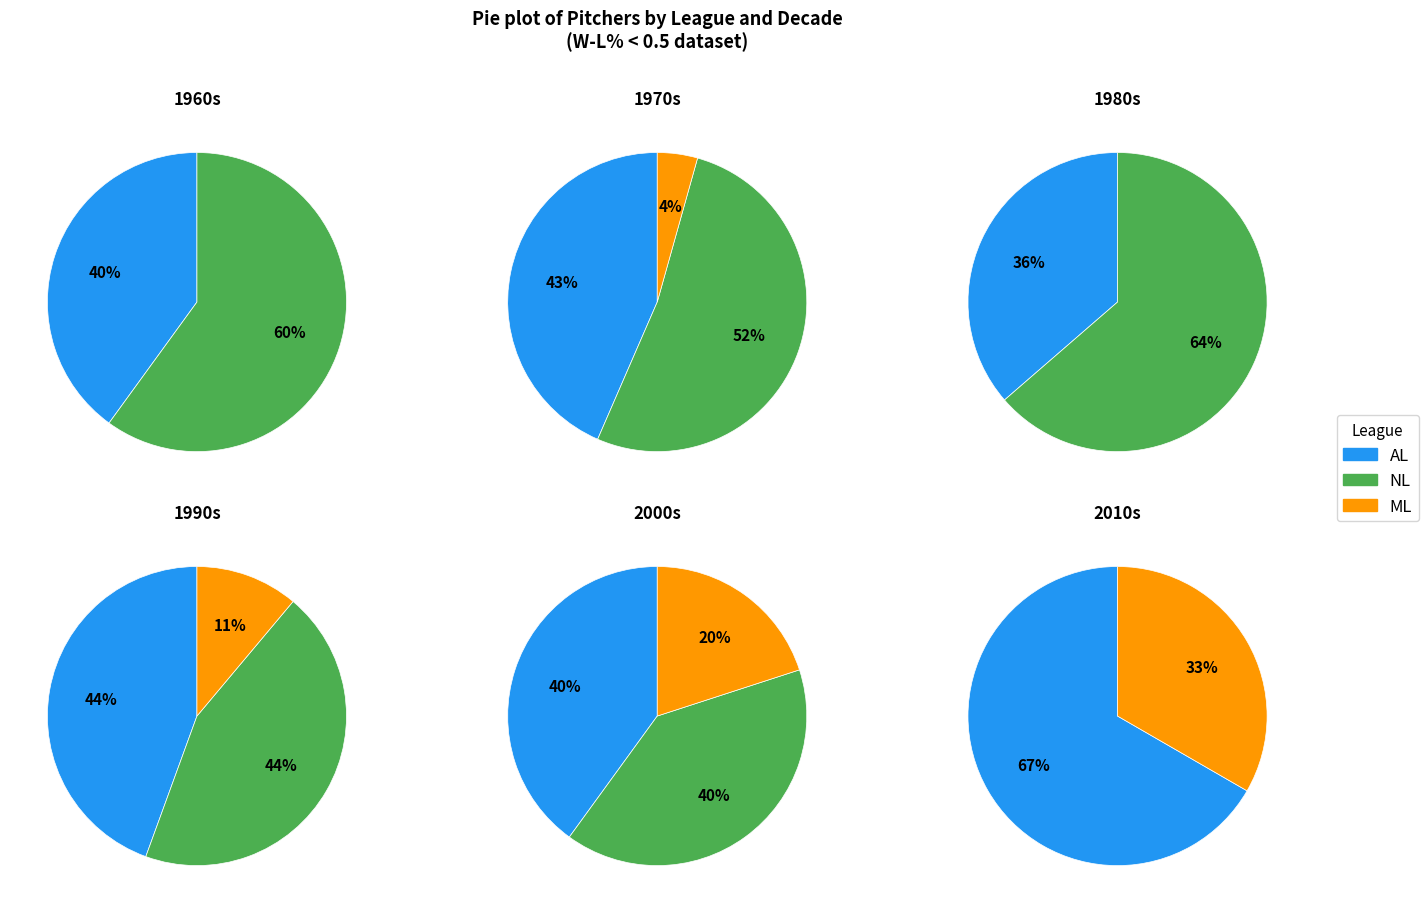

Which has a higher value, AL or NL?

NL